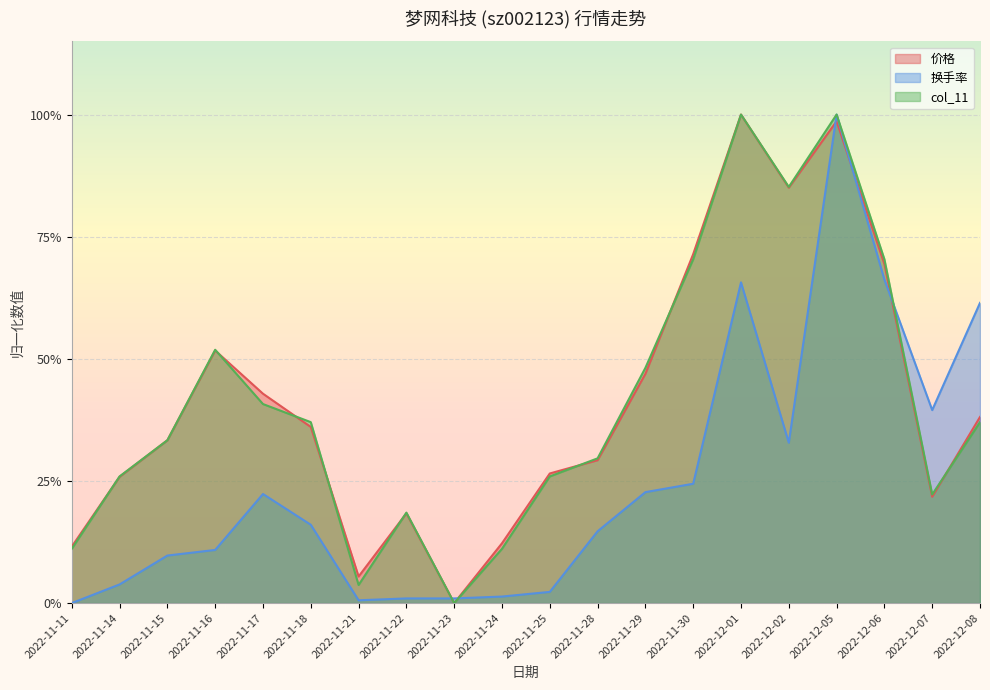

What is the maximum value for 价格?

1.0